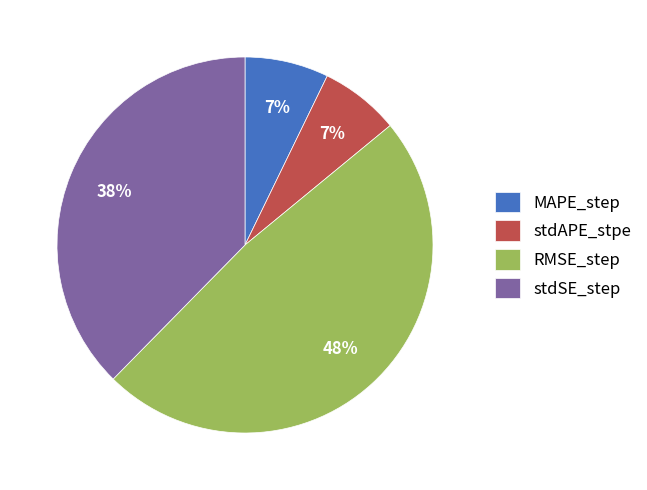

Is it true that MAPE_step is 13% of the pie?

False